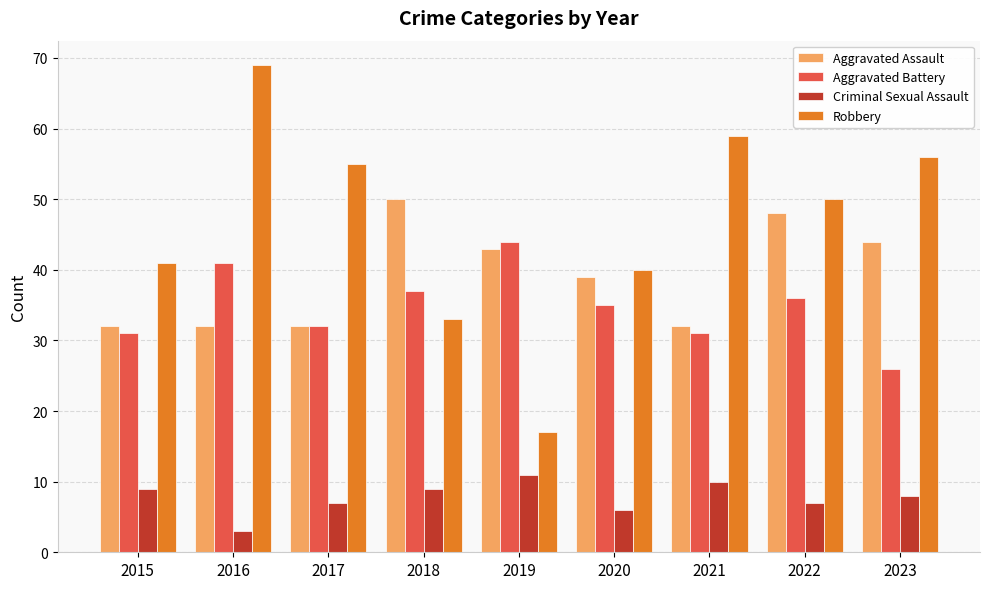

Which series has the largest total across all categories?

Robbery